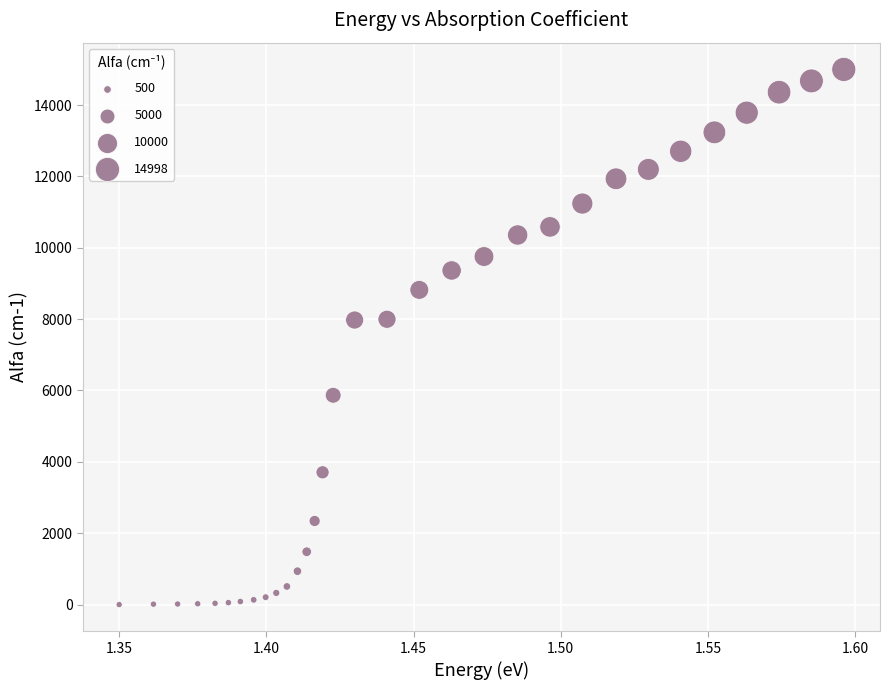

What is the range of Y values (max minus min)?

14998.0